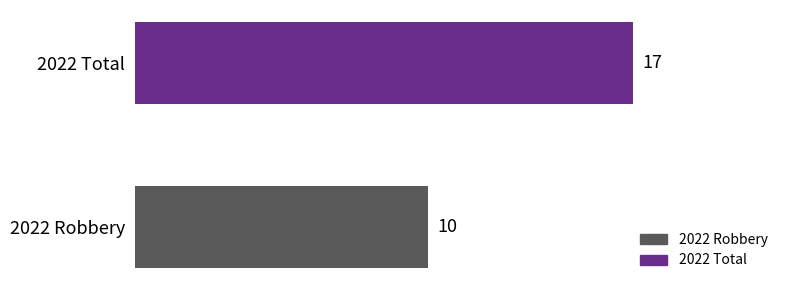

The value at 2022 Robbery is 10. True or false?

True